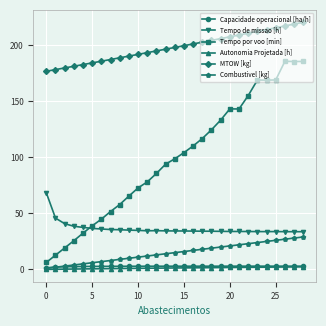

True or false: Autonomia Projetada [h] and MTOW [kg] intersect in this chart.

False